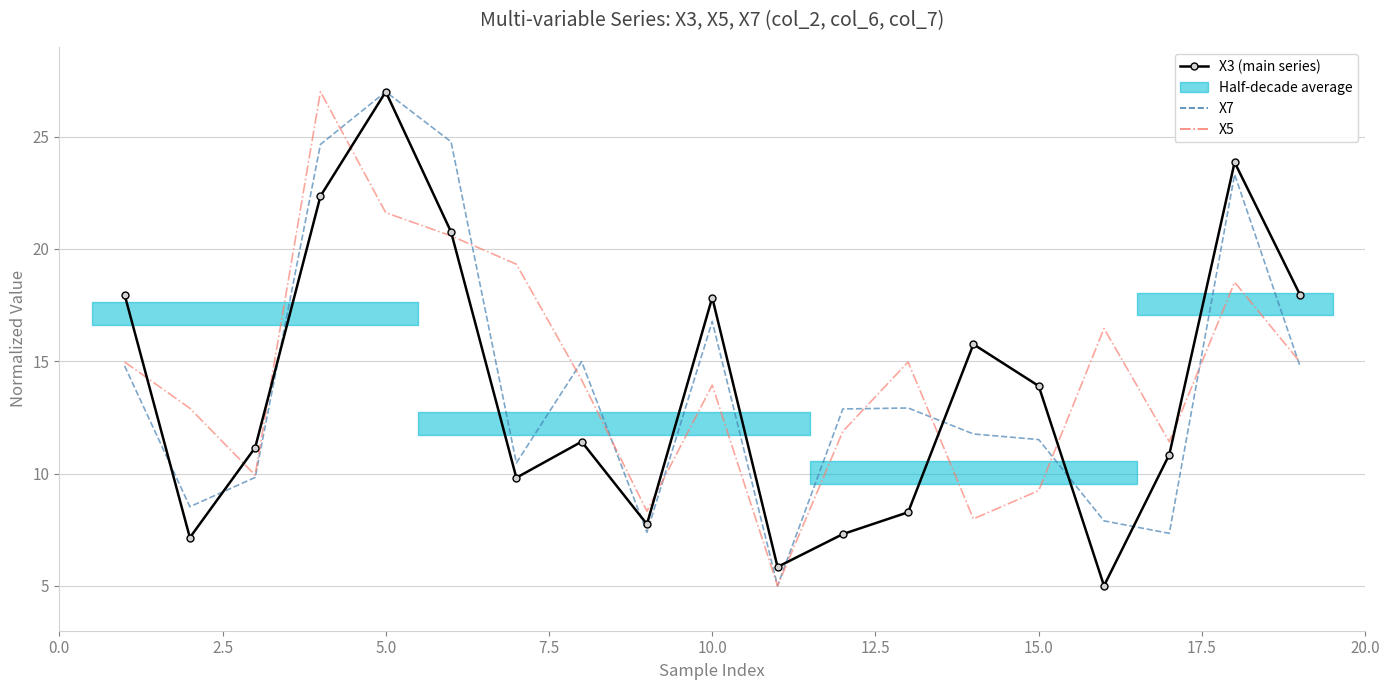

Which series has the largest range (max minus min)?

X3 (main series)